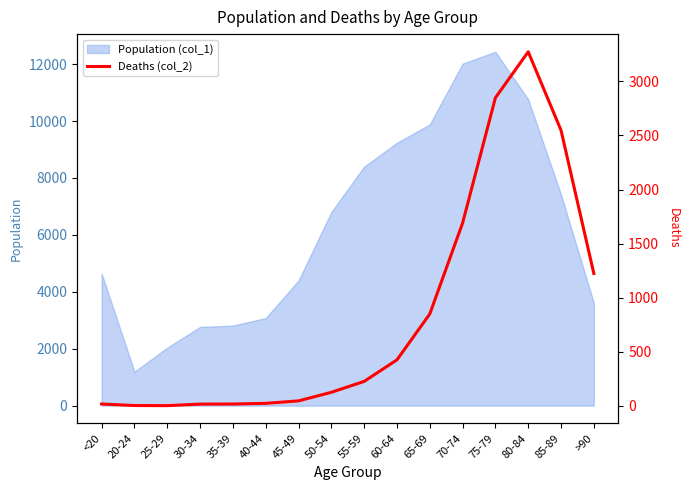

True or false: the data shows 6 at 40-44.

False